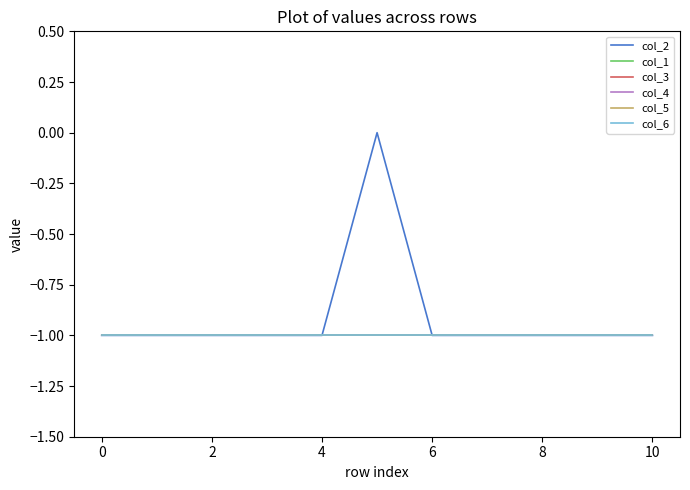

What is the label of the 3rd point from the right?

8